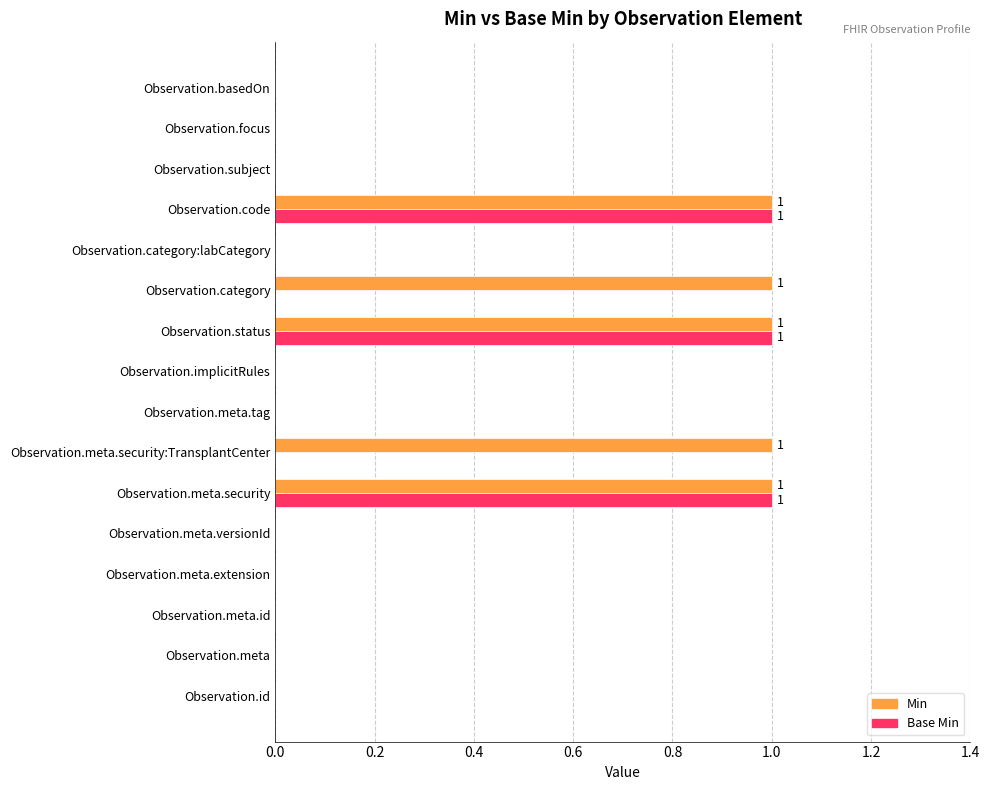

What is the highest value of the Min series?

1